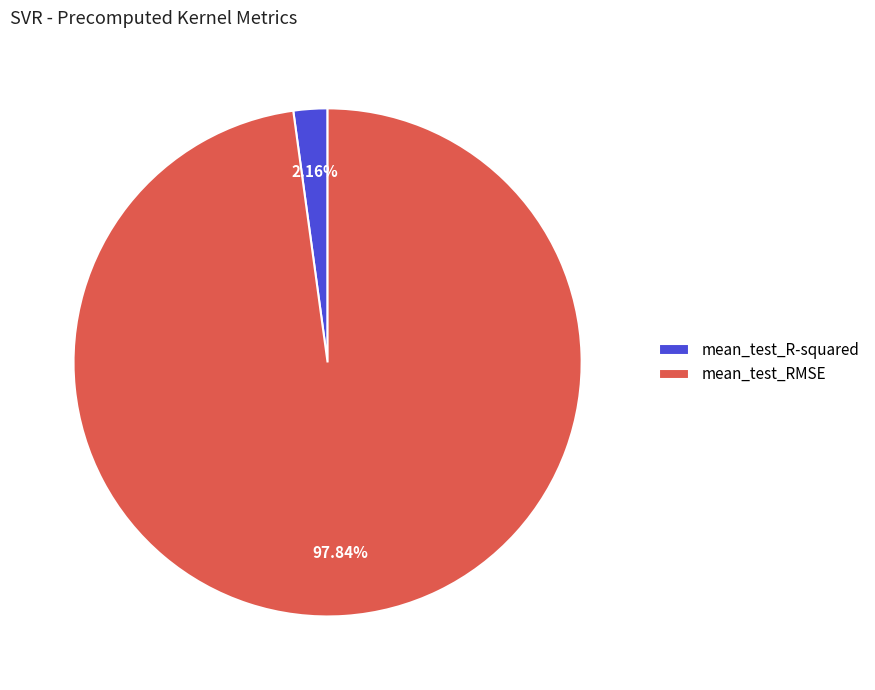

Which has a higher value, mean_test_R-squared or mean_test_RMSE?

mean_test_RMSE